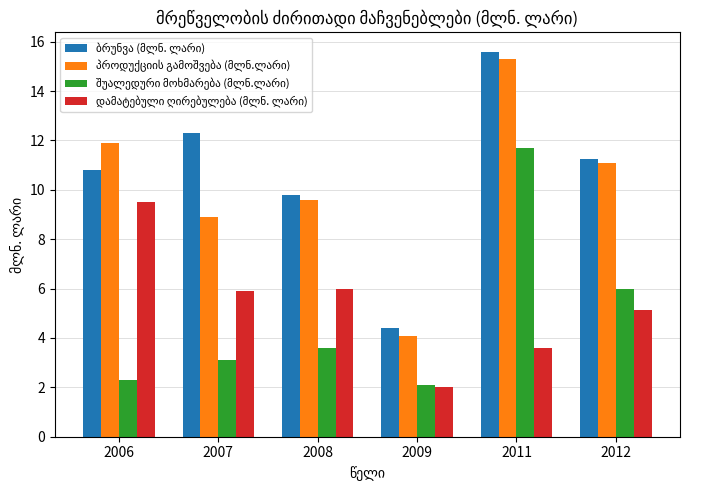

Which label corresponds to the largest value in the chart?

2011